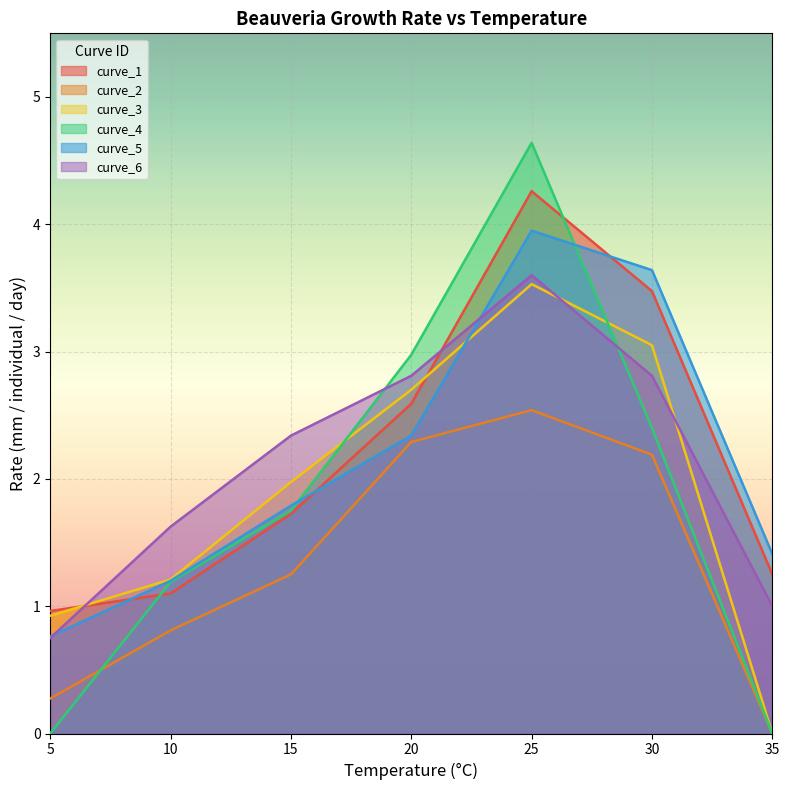

Reading left to right, extract all data points from this chart.

curve_1: 1.0	1.1	1.7	2.6	4.3	3.5	1.2
curve_2: 0.3	0.8	1.2	2.3	2.5	2.2	0.0
curve_3: 0.9	1.2	2.0	2.7	3.5	3.0	0.0
curve_4: 0.0	1.2	1.8	3.0	4.6	2.4	0.0
curve_5: 0.8	1.2	1.8	2.3	4.0	3.6	1.4
curve_6: 0.8	1.6	2.3	2.8	3.6	2.8	1.0